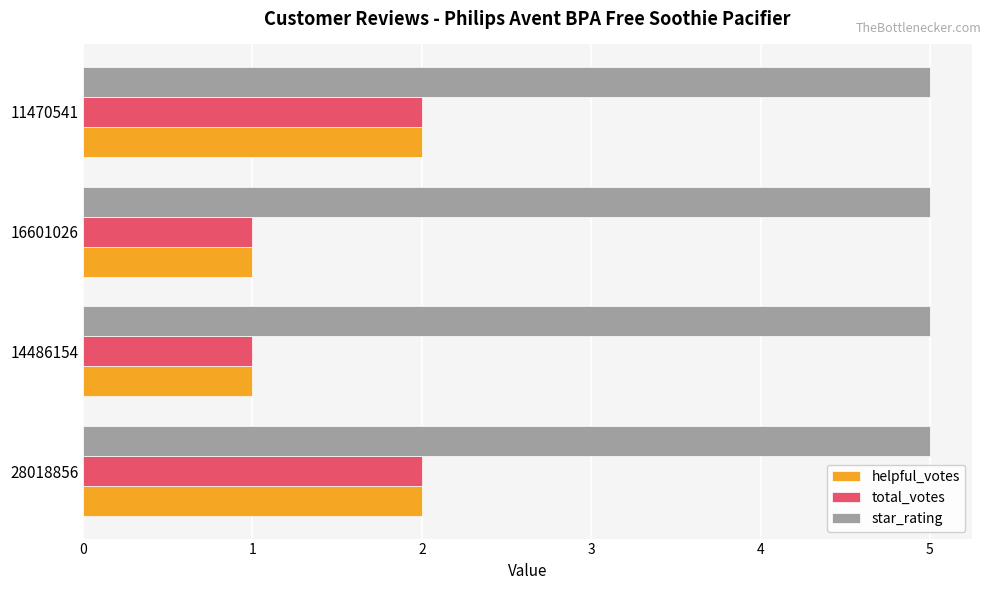

What is the maximum value shown in the chart?

5